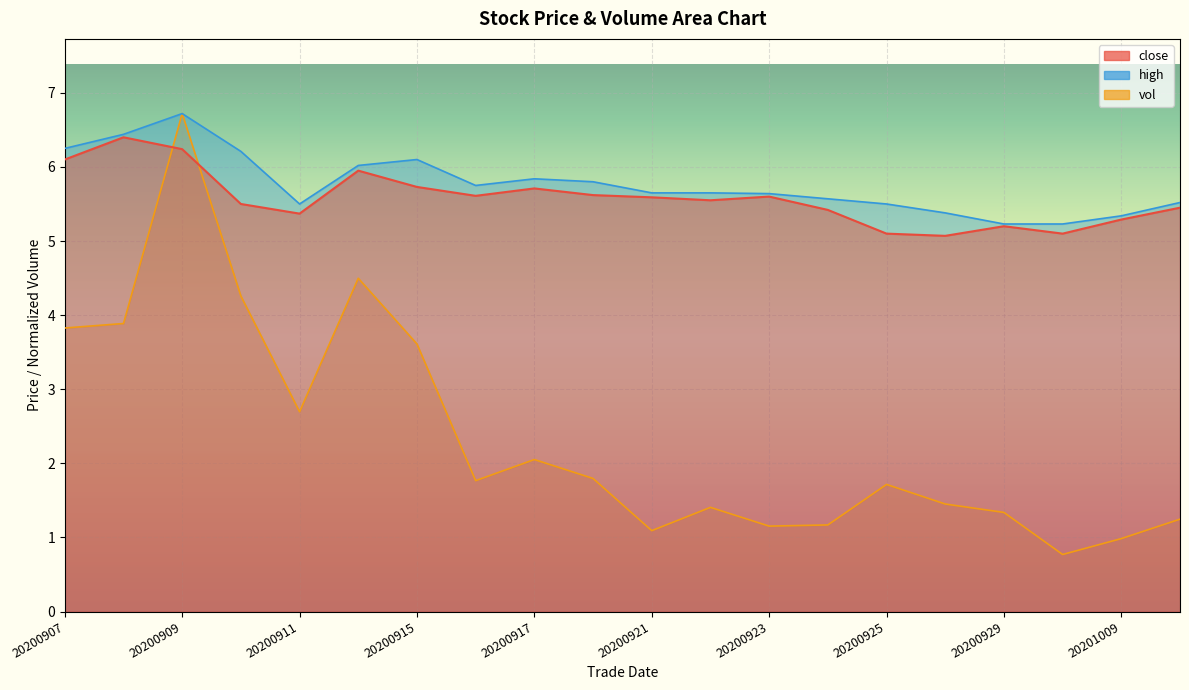

What is the total value across all series at 20200911?

13.6